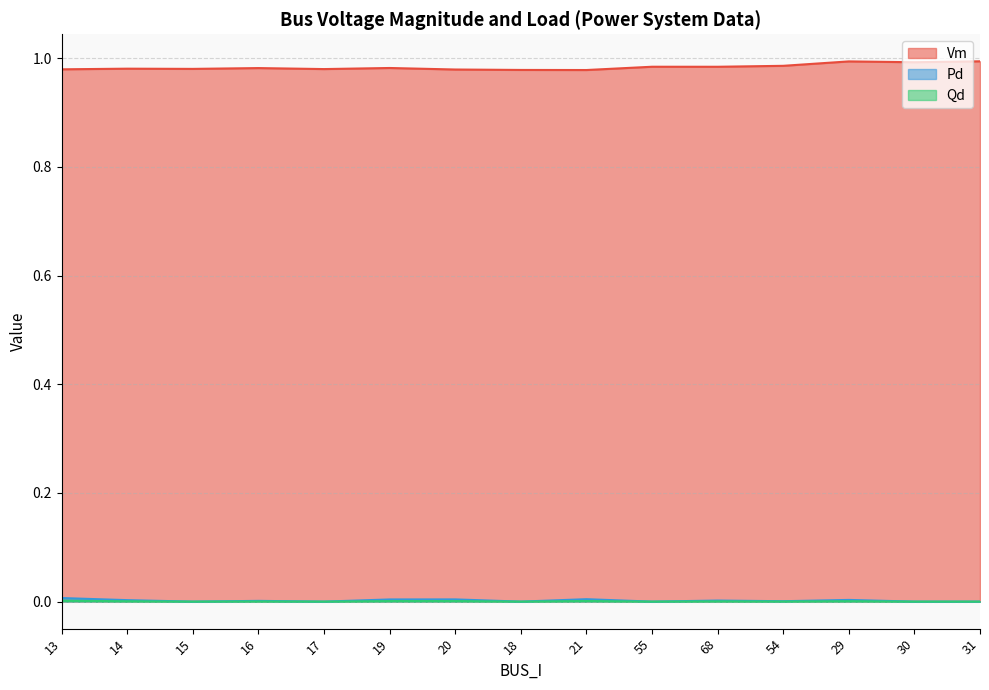

True or false: Vm has more than 2 points higher than both neighbors.

True